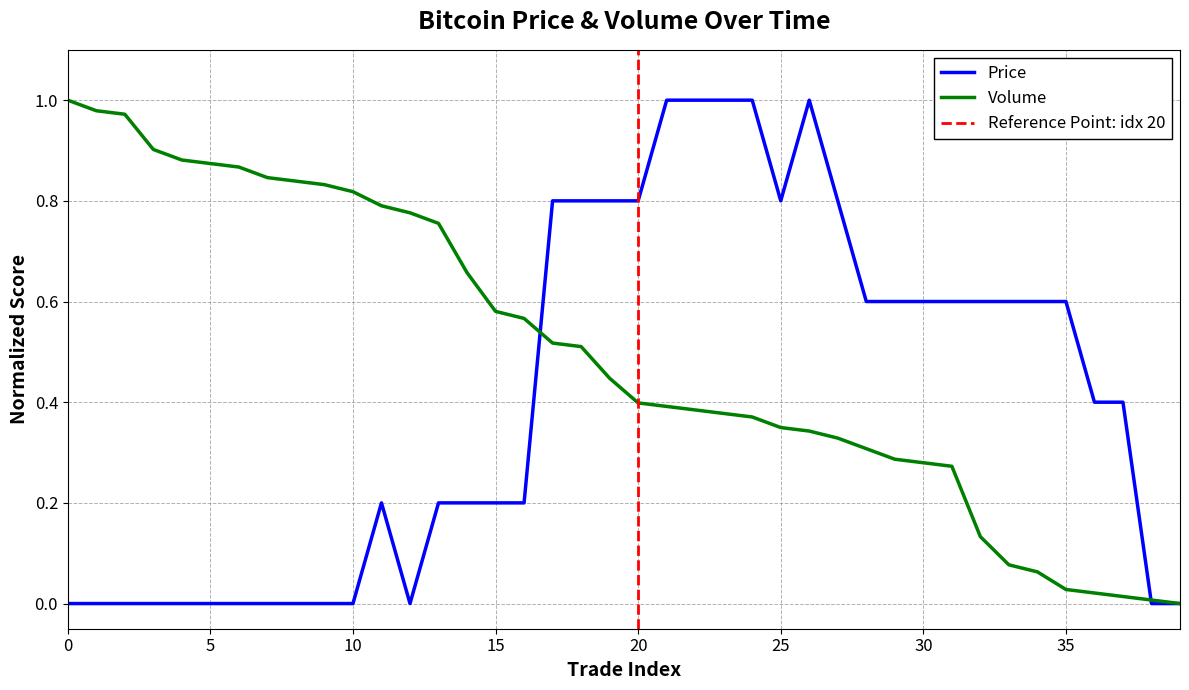

Which category has the highest value in the Price series?

21